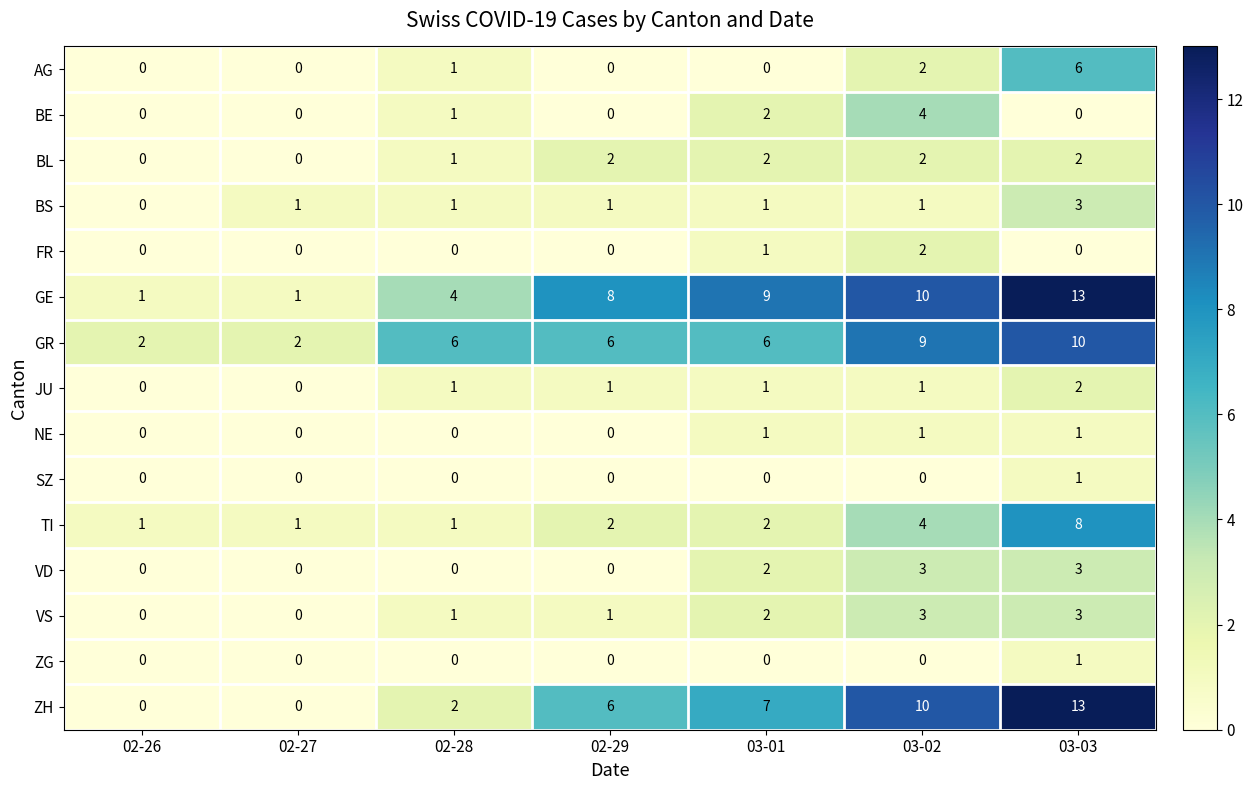

Which series has the largest total across all categories?

GE